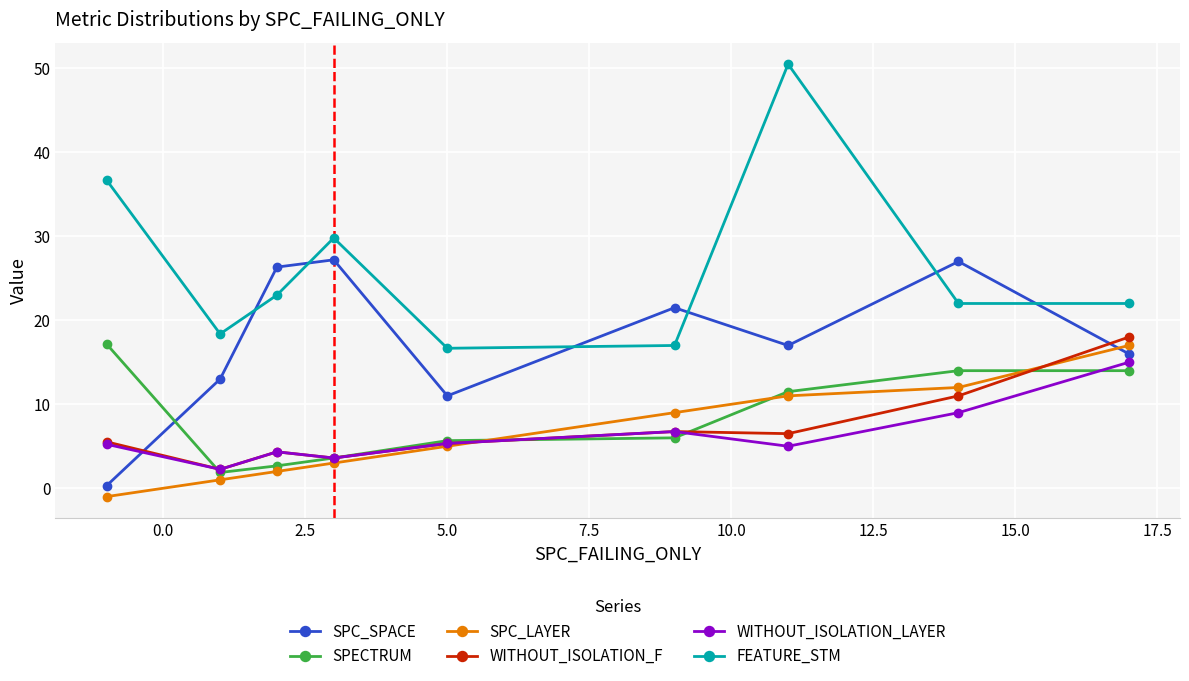

What is the smallest value displayed?

-1.0